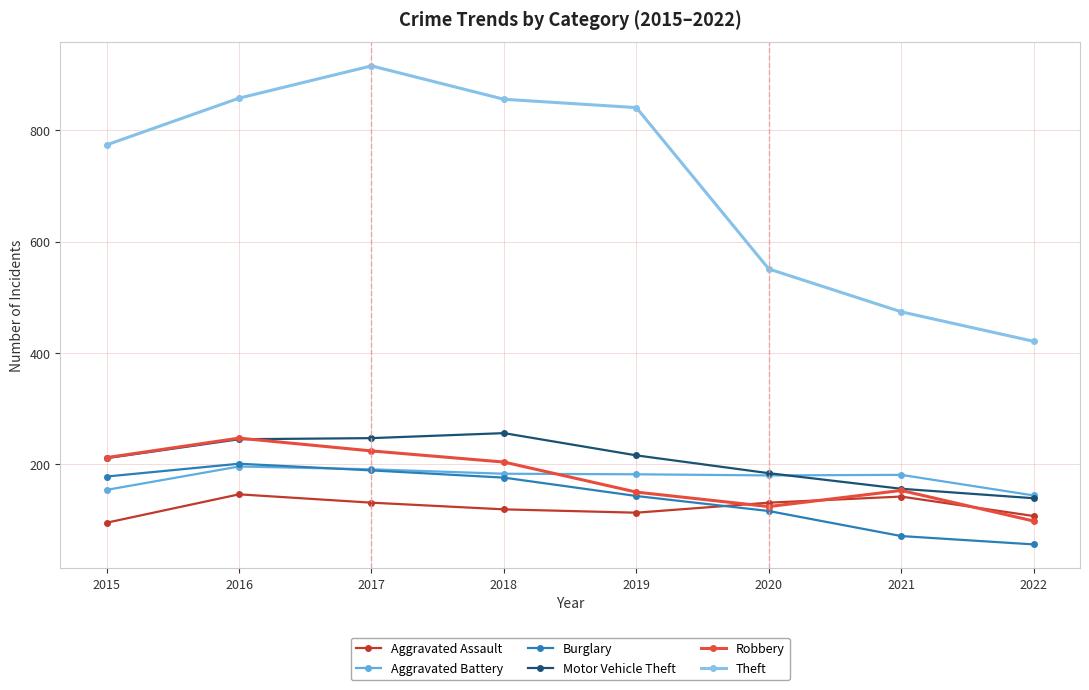

At how many categories does at least one series exceed 197?

8